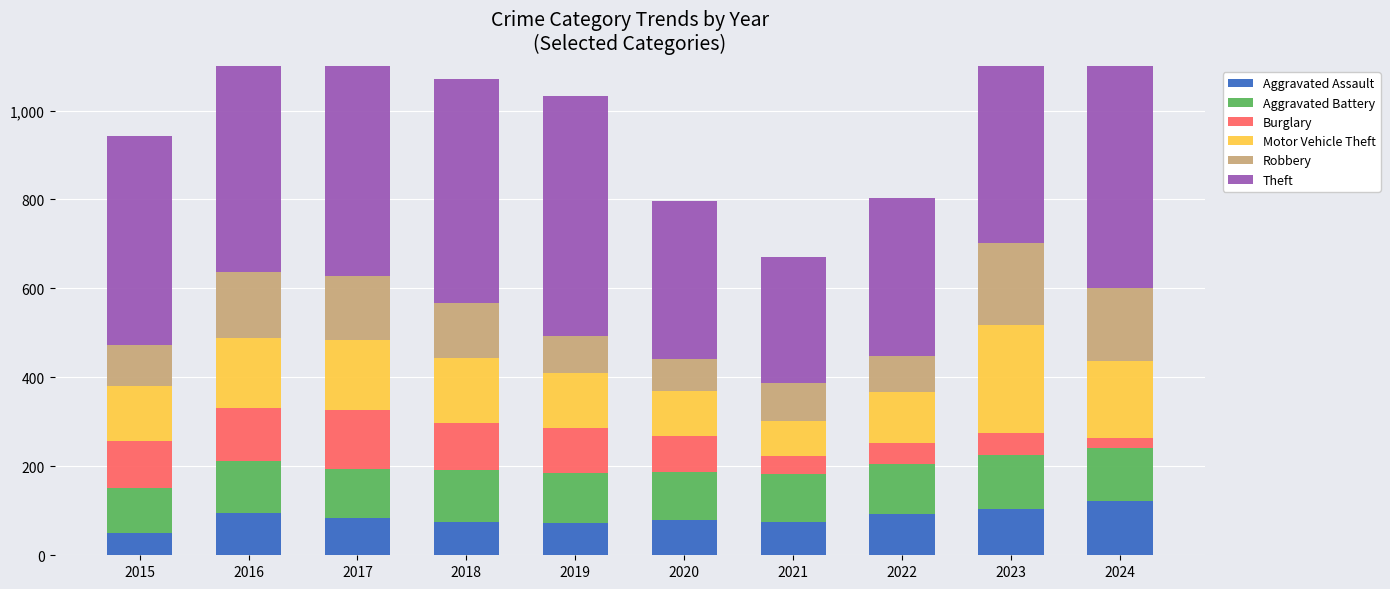

At which category is the sum across all series the highest?

2017